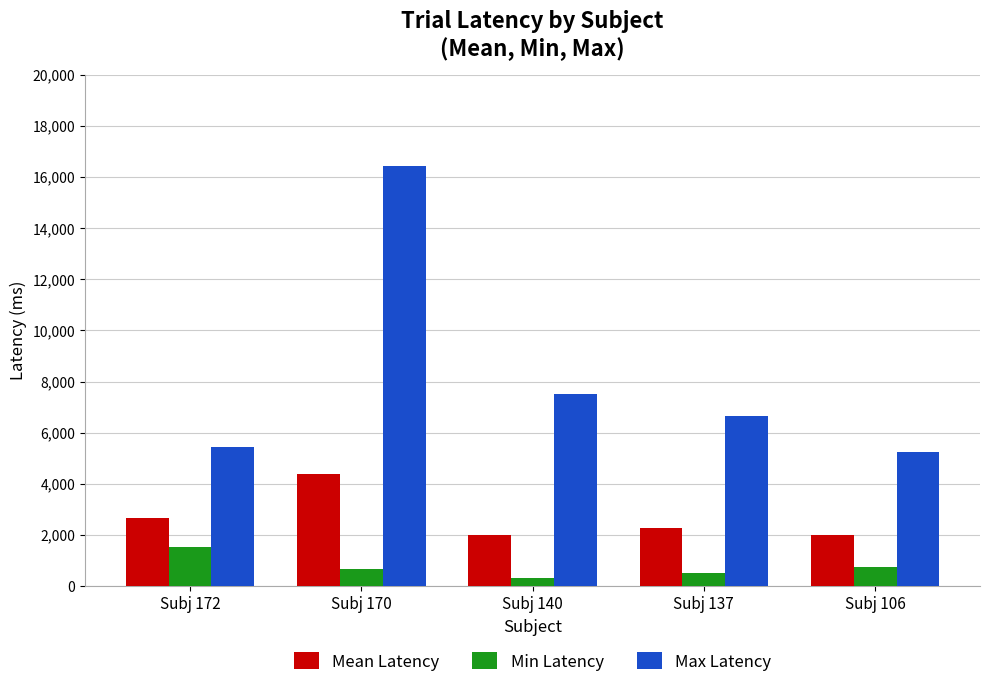

Which series has the largest range (max minus min)?

Max Latency